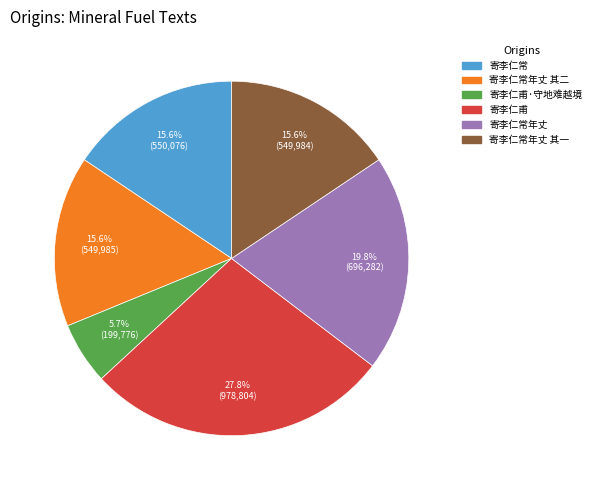

Count the number of slices in the pie.

6